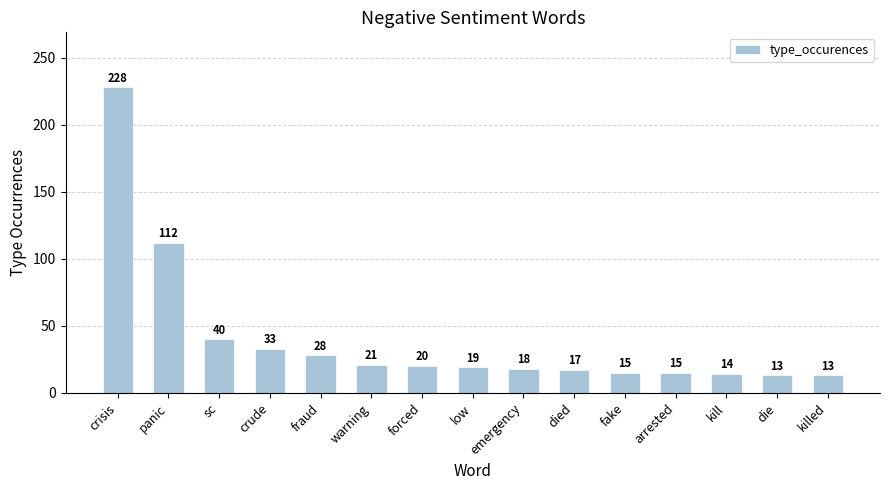

Is it true that the value at killed is 13?

True